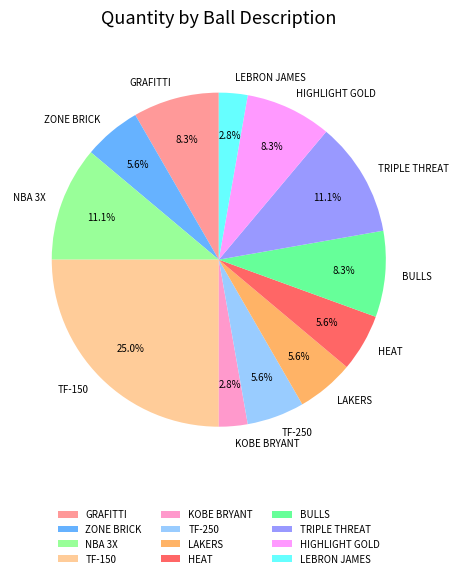

What is the ratio of the value at HIGHLIGHT GOLD to the value at HEAT?

1.5